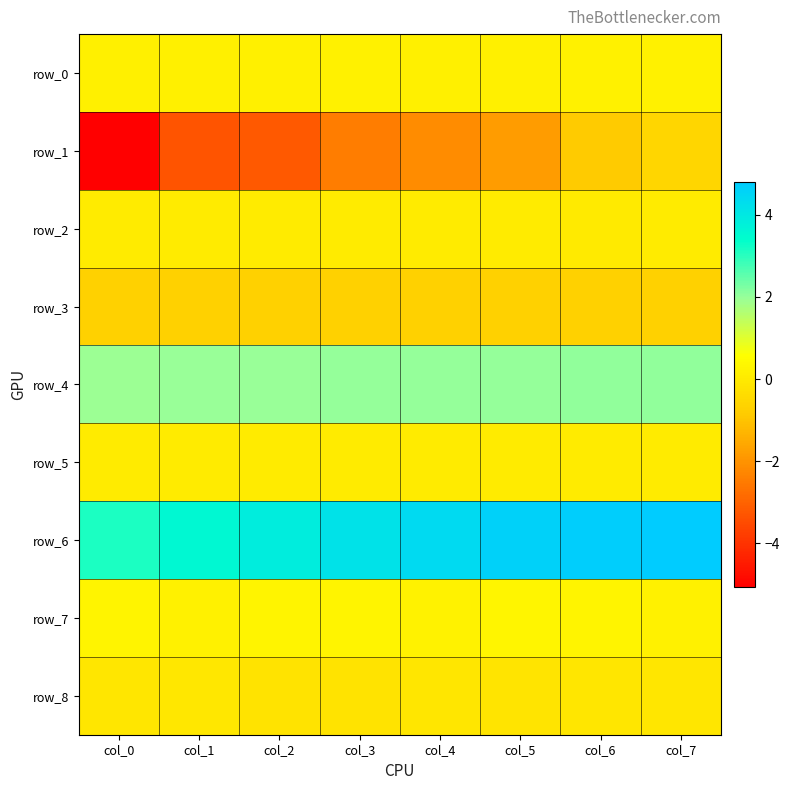

Reading left to right, extract all data points from this chart.

row_0: 0.2	0.2	0.2	0.2	0.1	0.2	0.2	0.2
row_1: -5.1	-3.3	-3.2	-2.5	-2.2	-1.8	-0.8	-0.5
row_2: 0.0	0.0	0.0	0.0	0.0	0.1	0.0	0.0
row_3: -0.7	-0.7	-0.7	-0.7	-0.7	-0.7	-0.7	-0.7
row_4: 2.0	2.0	2.0	2.0	2.0	2.0	2.0	2.1
row_5: 0.0	0.0	0.0	0.0	0.0	0.0	0.0	0.0
row_6: 3.1	3.6	3.9	4.2	4.4	4.6	4.7	4.8
row_7: 0.3	0.2	0.3	0.3	0.2	0.3	0.3	0.2
row_8: -0.1	-0.1	-0.2	-0.2	-0.1	-0.1	-0.1	-0.1